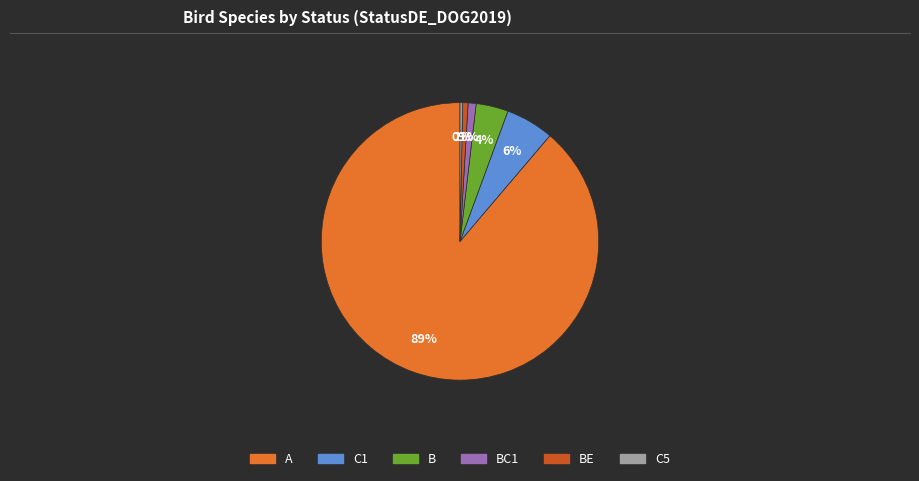

Is there any slice that represents more than half of the pie?

Yes